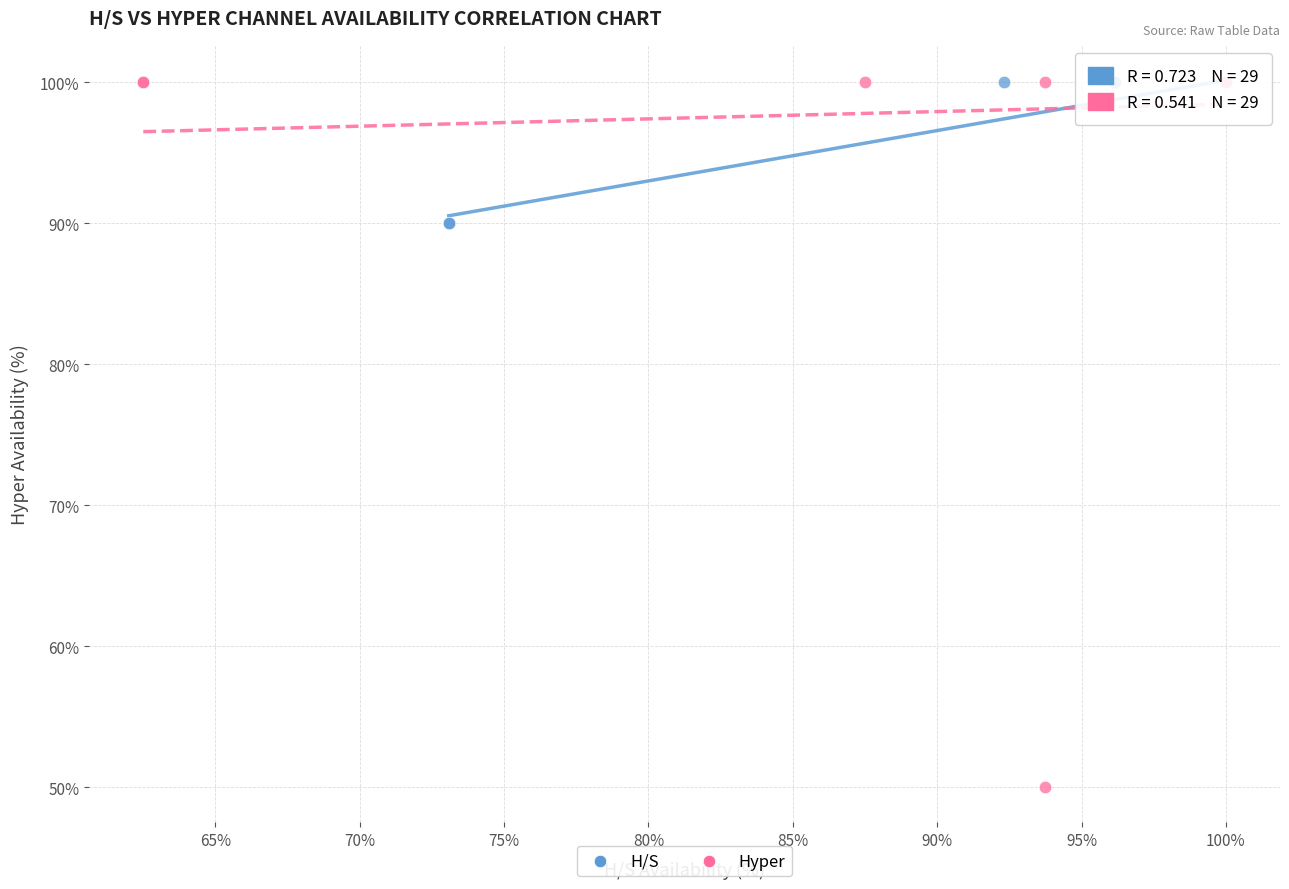

Which series has the widest spread of Y values?

Hyper